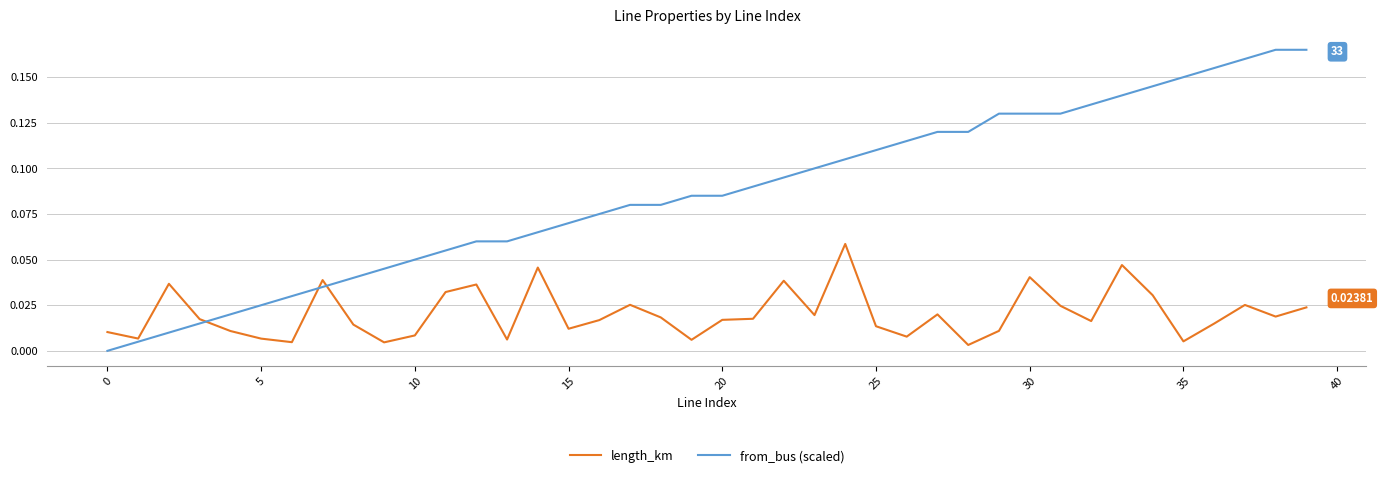

Which series has the largest range (max minus min)?

from_bus (scaled)